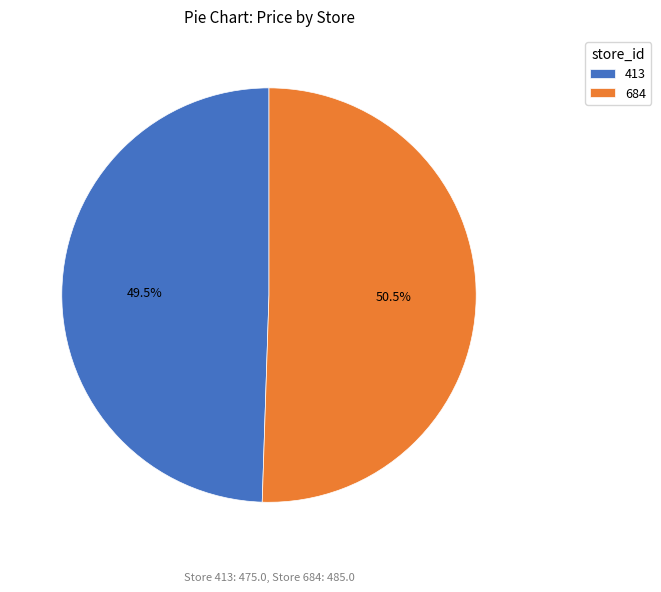

What is the ratio of the value at 413 to the value at 684?

1.0